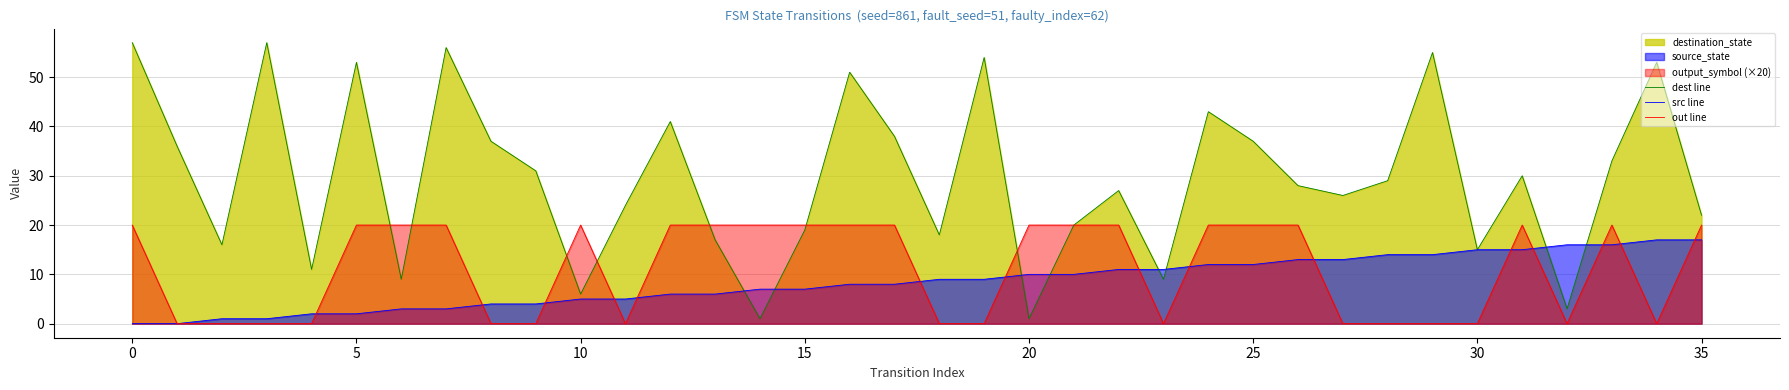

True or false: src line has more than 2 points higher than both neighbors.

False